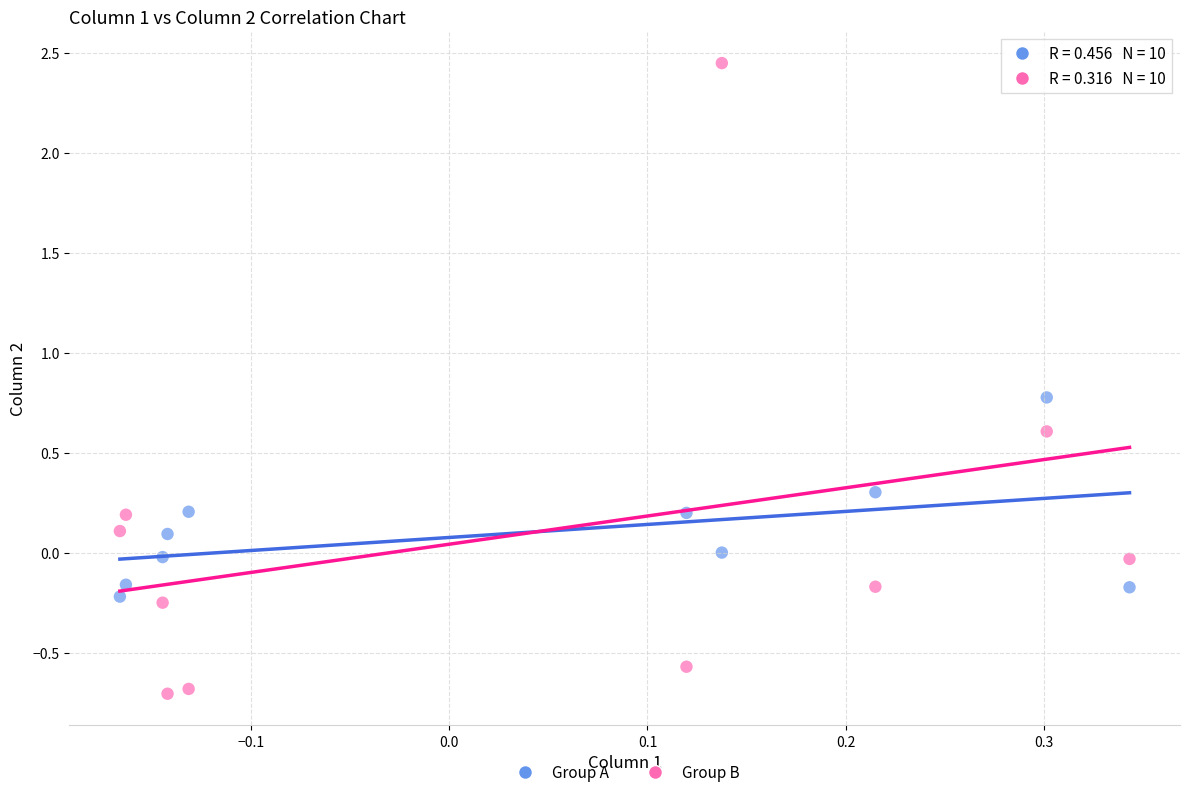

Which series reaches the minimum Y coordinate?

Group B